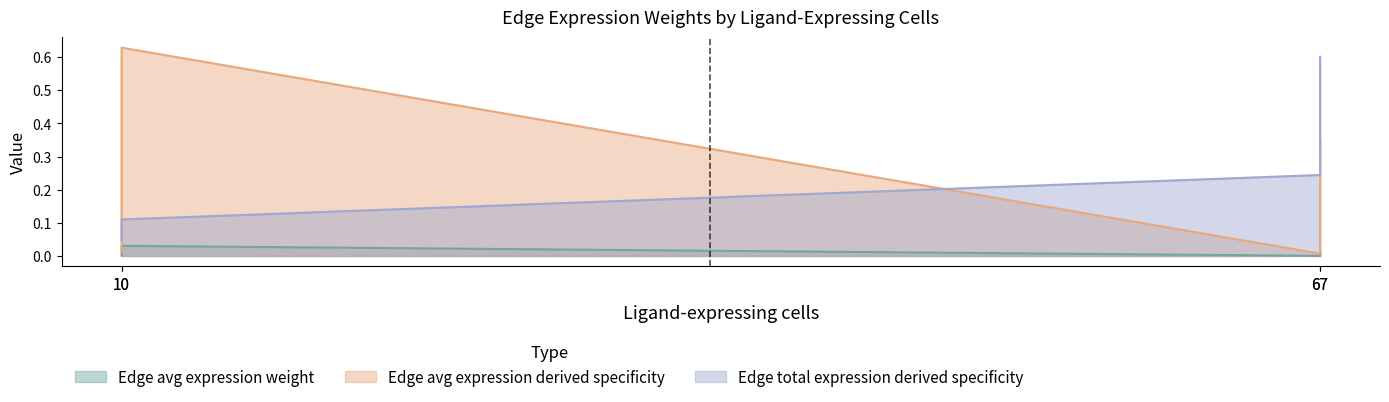

Which series has the widest spread of values?

Edge average expression derived specificity